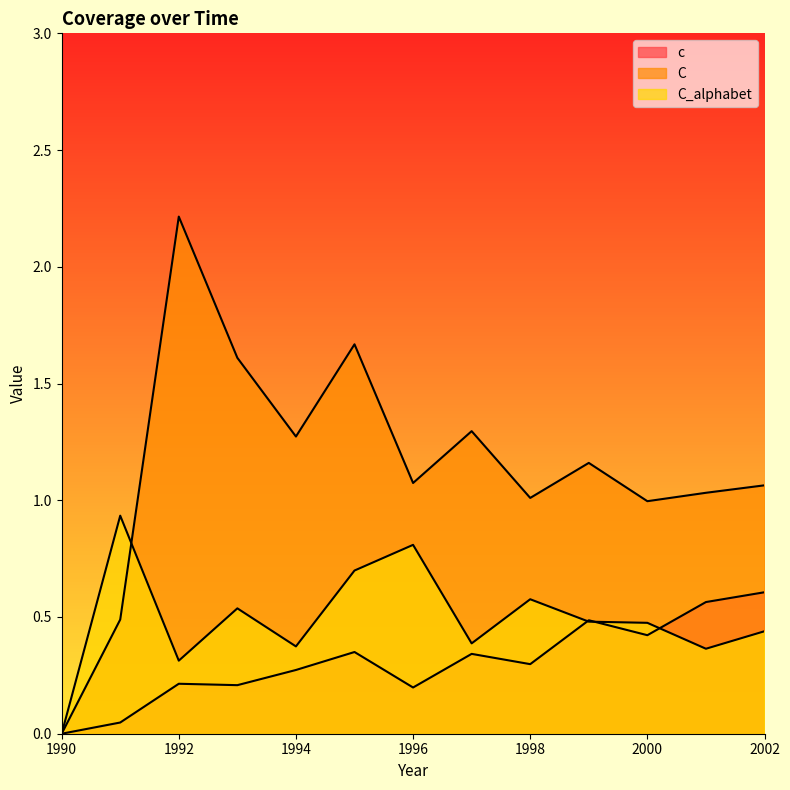

What is the average value of the c series?

0.3